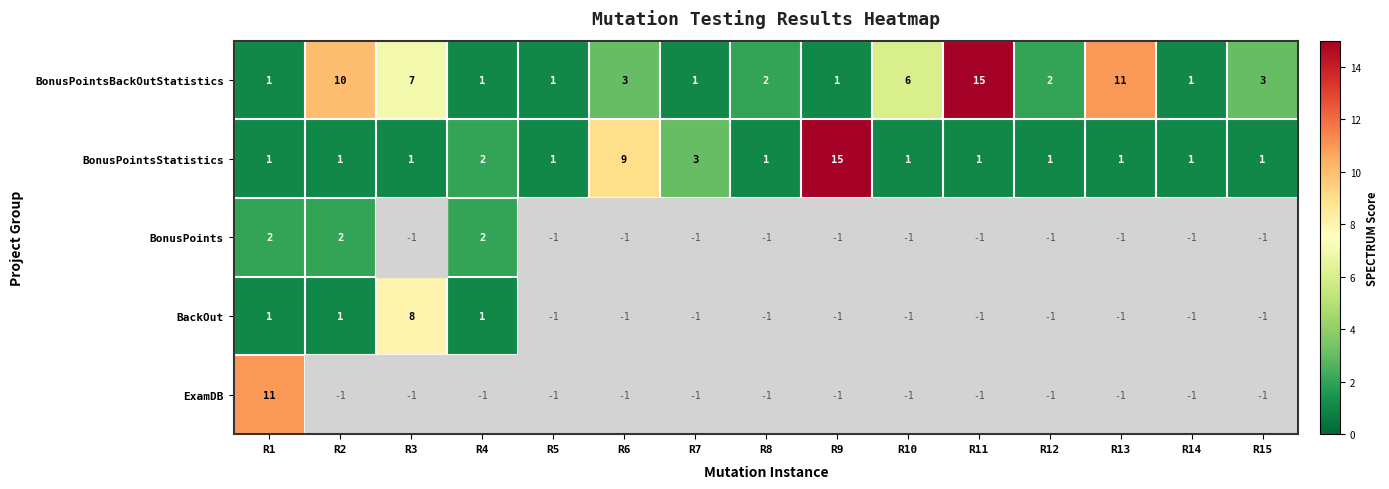

What is the spread (max minus min) of values at R6?

6.0